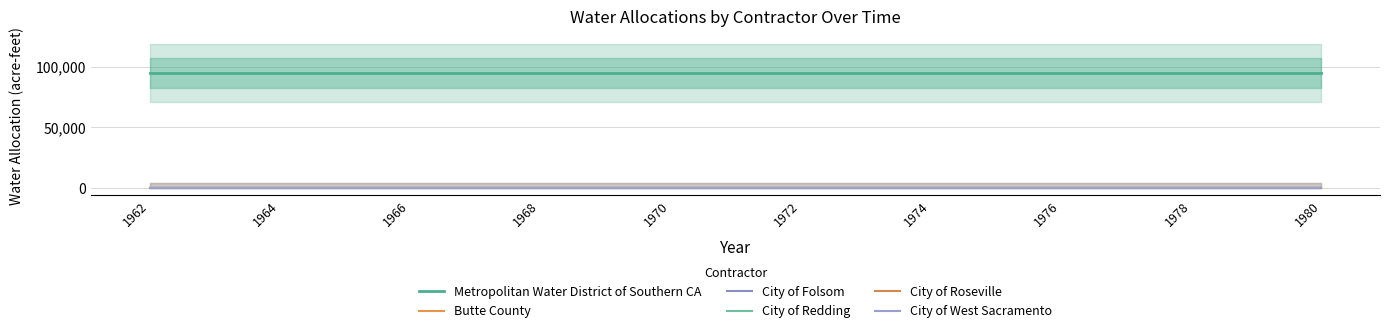

What are all the series names shown in the legend?

Metropolitan Water District of Southern CA, Butte County, City of Folsom, City of Redding, City of Roseville, City of West Sacramento